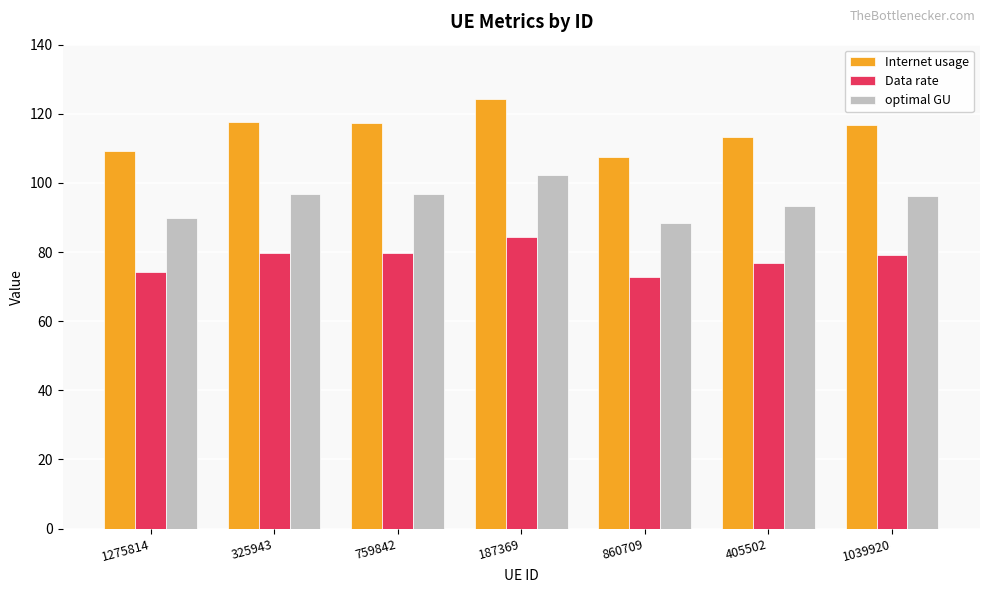

What is the sum of all optimal GU values?

663.7